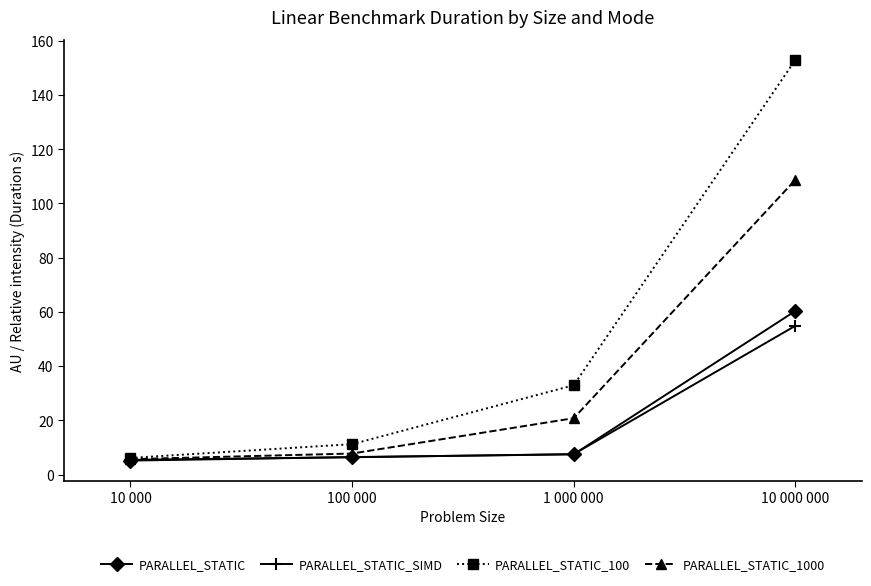

What is the label of the 4th point from the left?

10 000 000